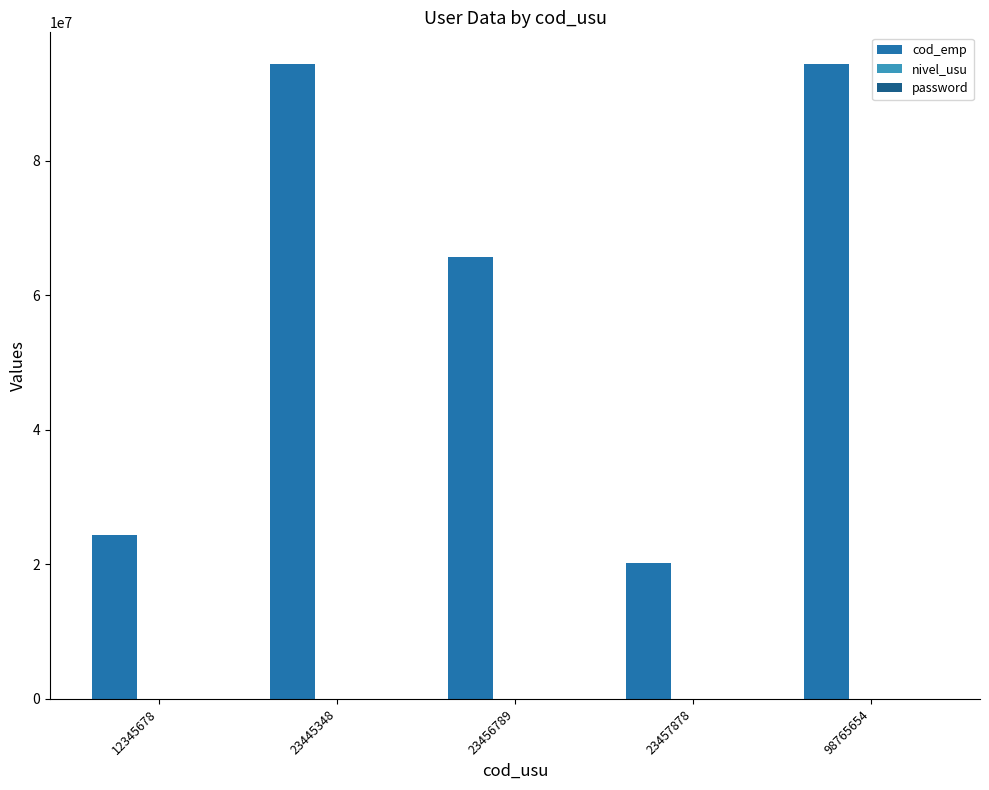

Where is cod_emp nearest to the value 57252245?

23456789